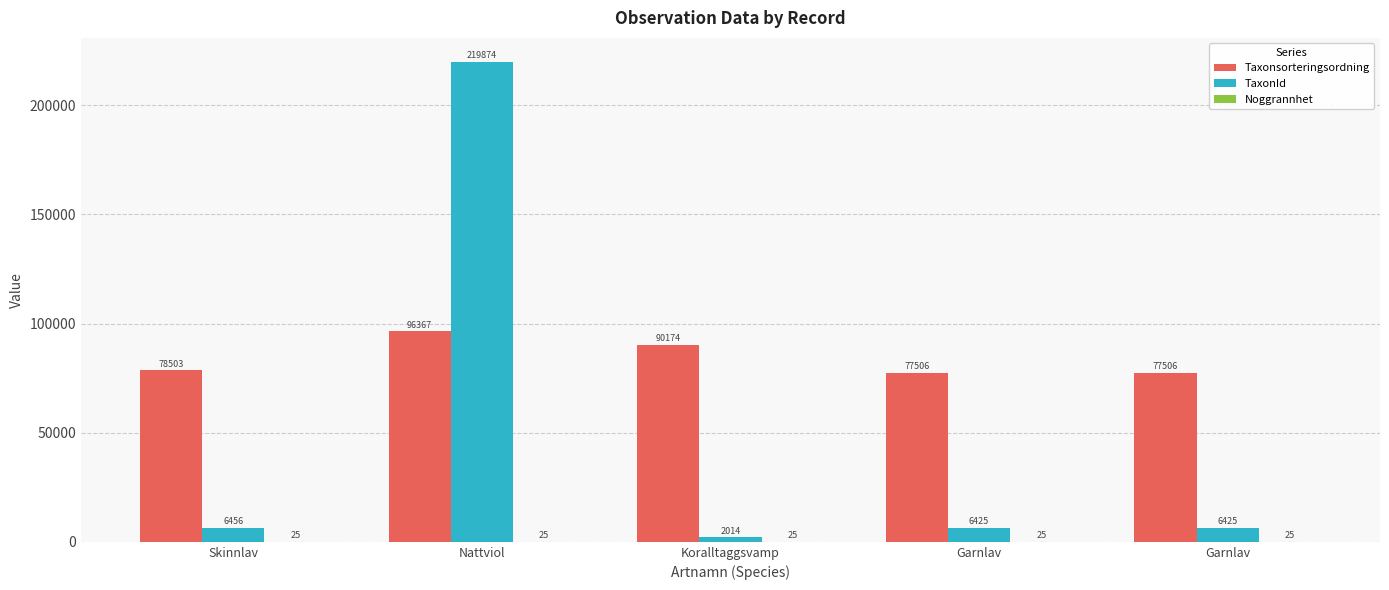

At which label is Noggrannhet closest to 25?

Skinnlav